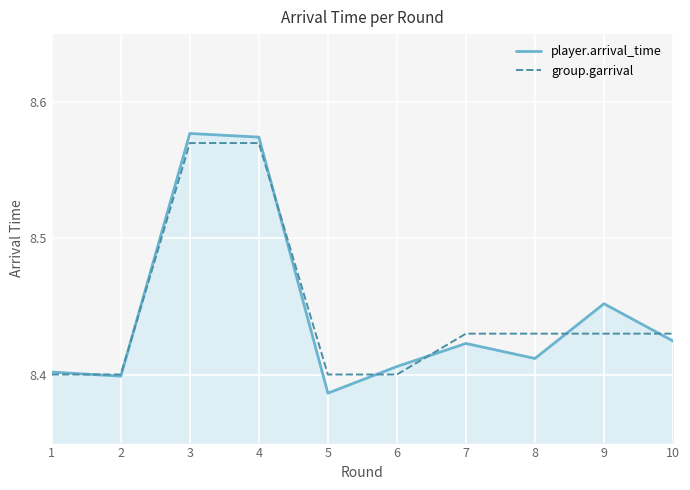

Which series has the widest spread of values?

player.arrival_time